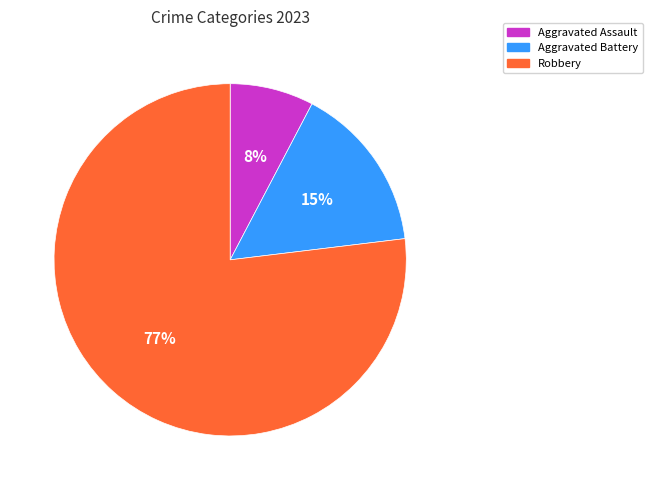

Rank the categories by value from highest to lowest.

Robbery, Aggravated Battery, Aggravated Assault